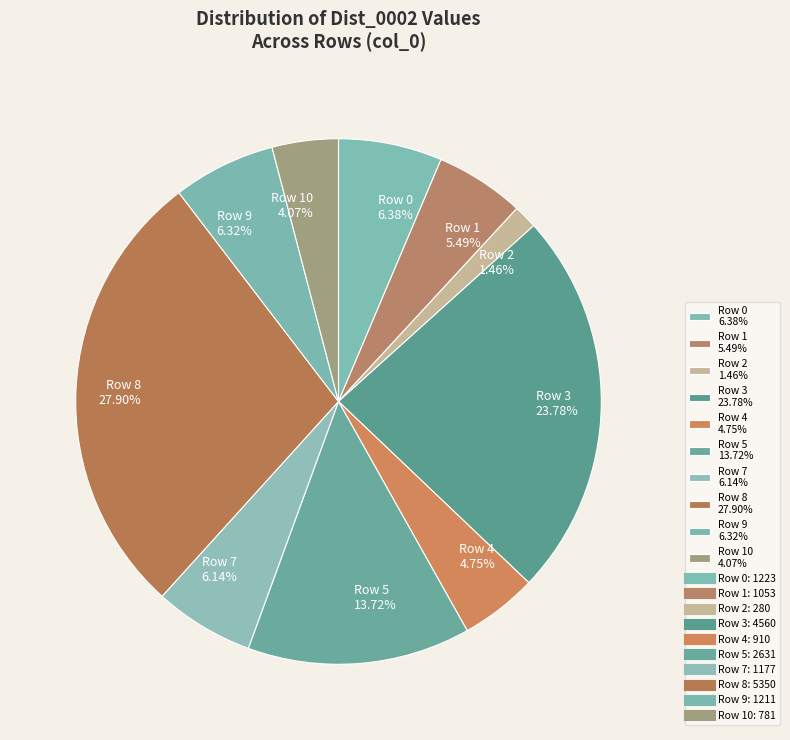

How many slices are in this pie chart?

10